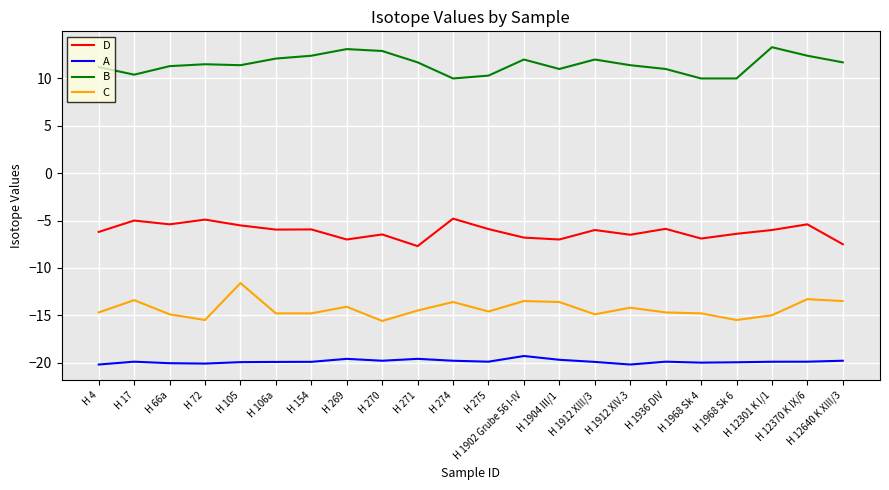

What is the lowest value of the D series?

-7.7